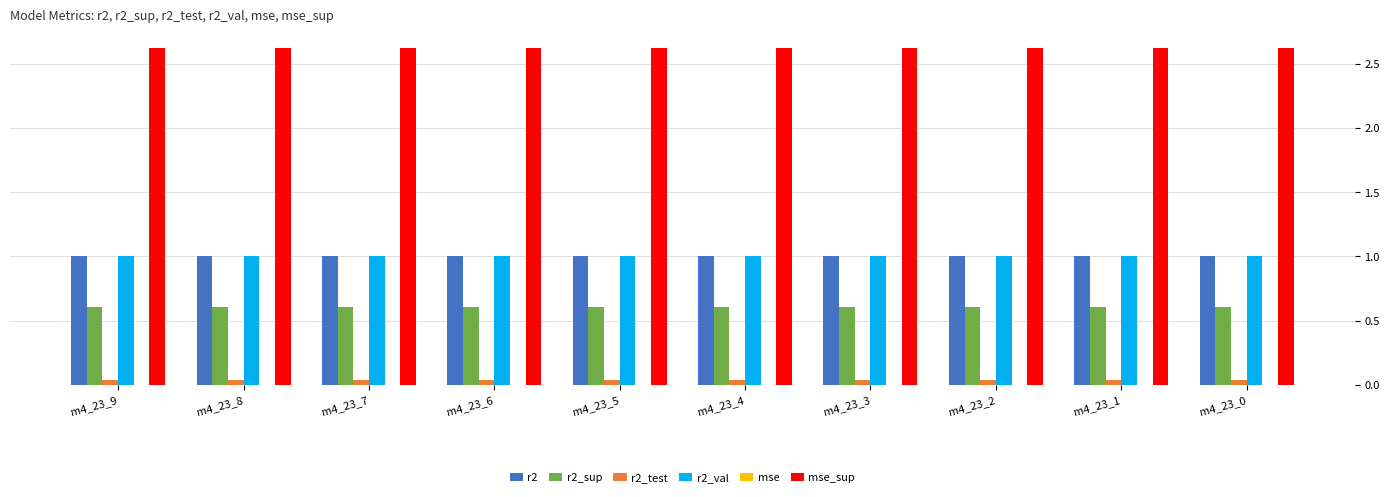

What is the total value across all series at m4_23_0?

5.3